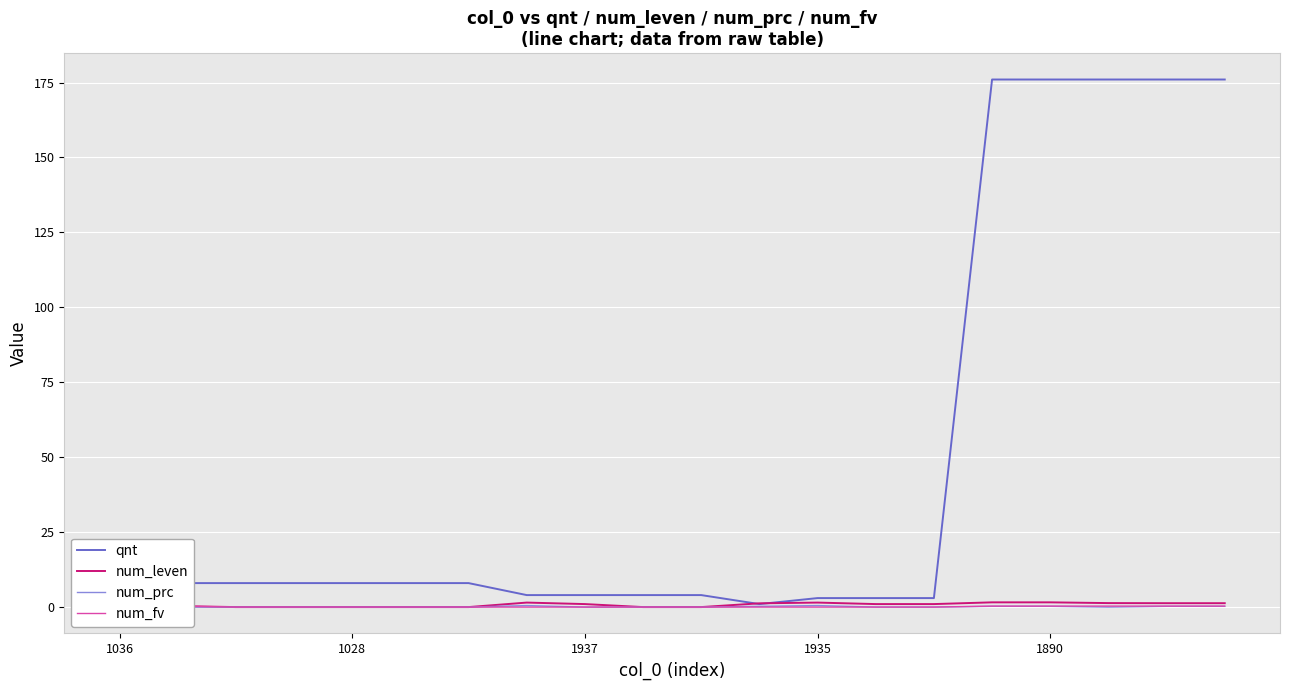

Which series has the largest total across all categories?

qnt